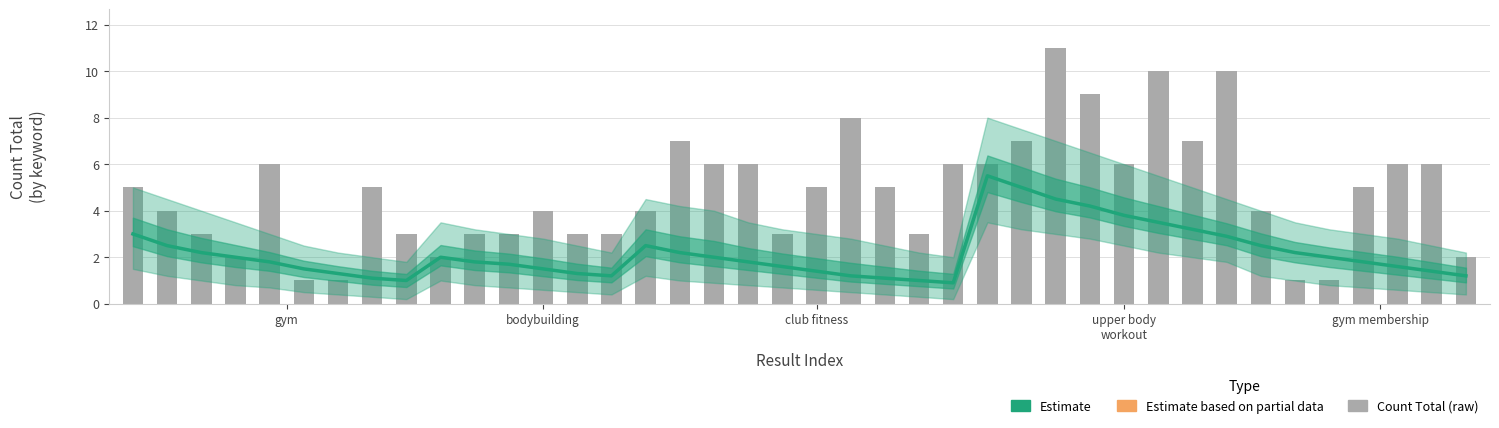

Is the value of Estimate at gym greater than the value of Count Total at 34?

Yes